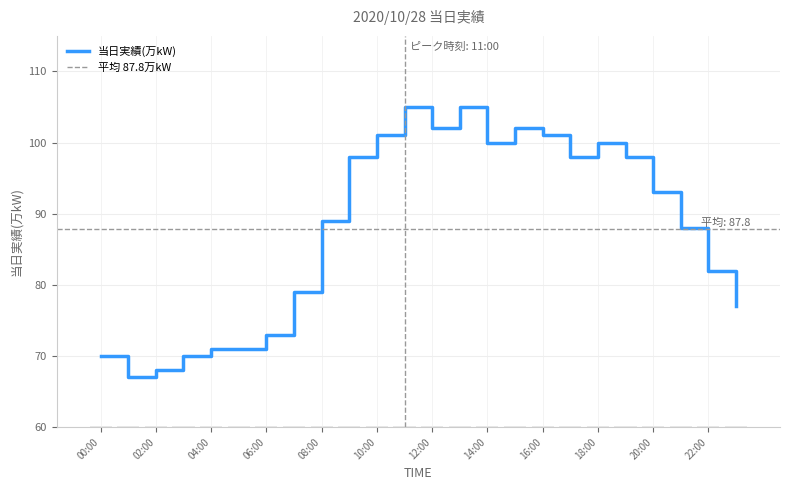

At which category does the chart reach its peak across all series?

11:00